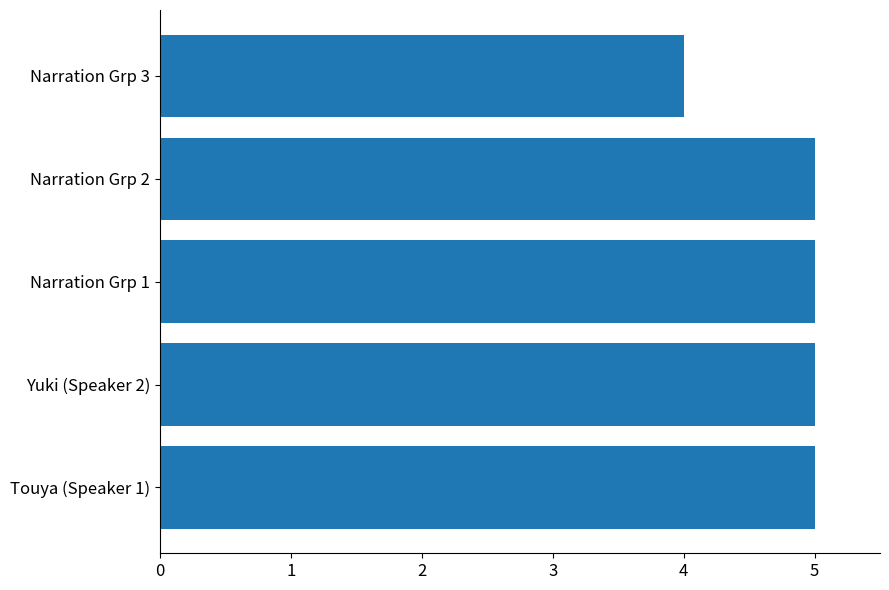

What is the smallest value displayed?

4